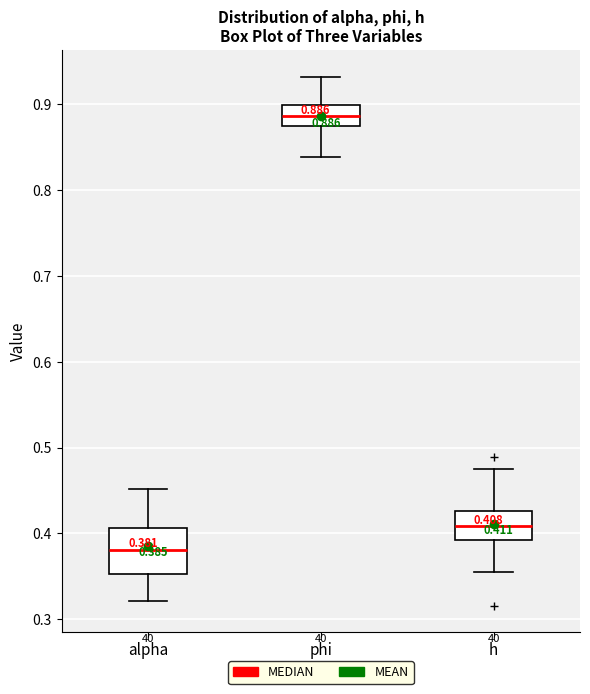

Comparing the boxes themselves (not the whiskers), which one is the tallest?

alpha